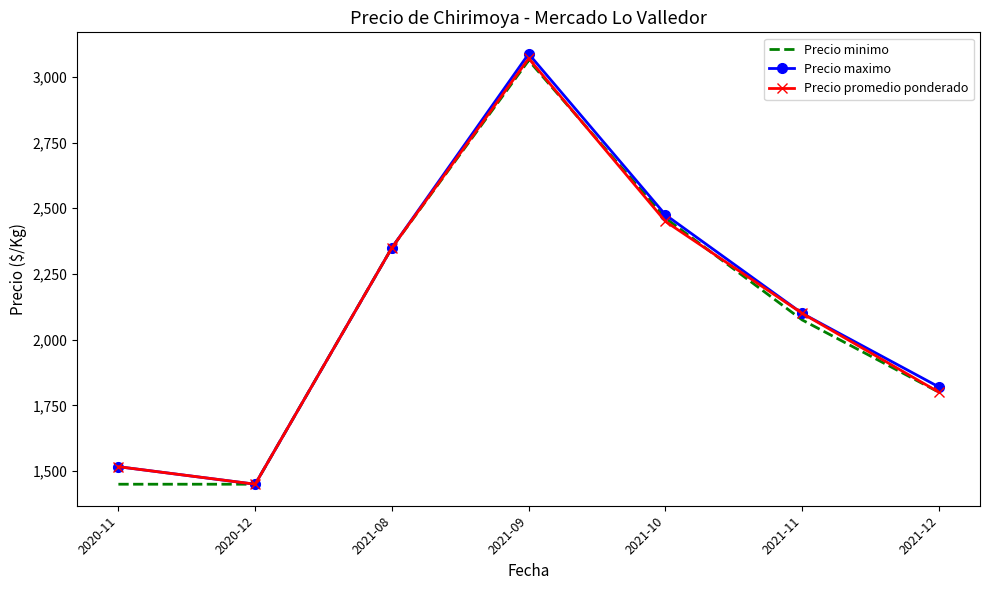

Reading left to right, list all the values displayed in this chart.

Precio minimo: 2020-11=1450.0	2020-12=1450.0	2021-08=2350.0	2021-09=3062.5	2021-10=2462.5	2021-11=2075.0	2021-12=1800.0
Precio maximo: 2020-11=1516.7	2020-12=1450.0	2021-08=2350.0	2021-09=3087.5	2021-10=2475.0	2021-11=2100.0	2021-12=1820.0
Precio promedio ponderado: 2020-11=1516.7	2020-12=1450.0	2021-08=2350.0	2021-09=3069.9	2021-10=2450.0	2021-11=2100.0	2021-12=1800.0